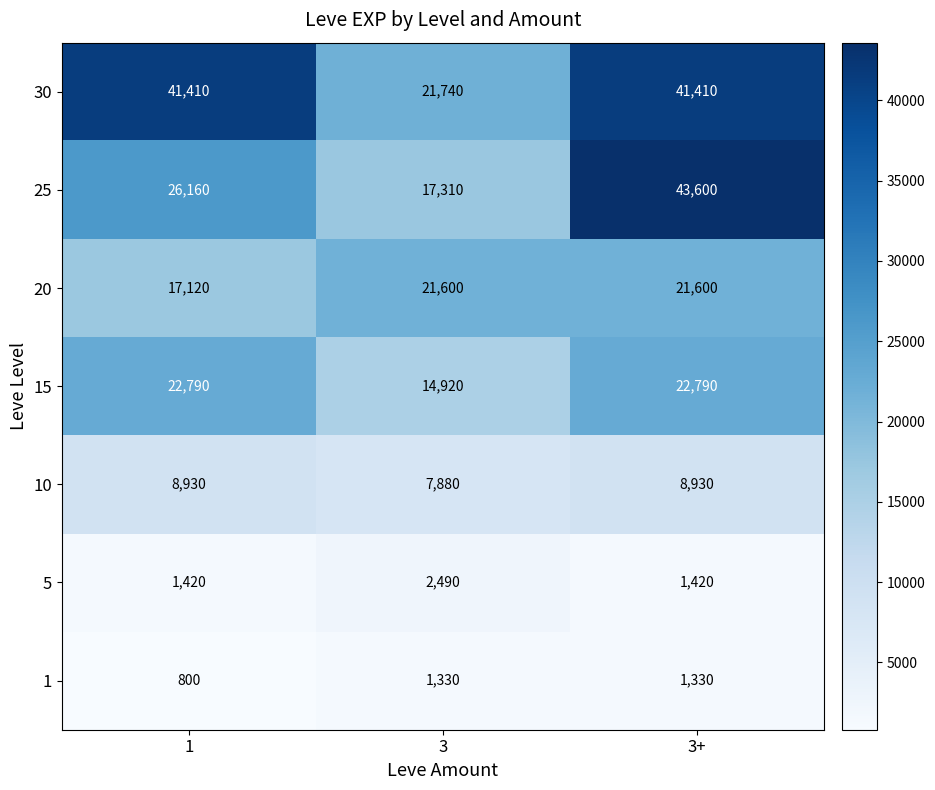

Reading right to left, what are all the values shown in this chart?

30: 41410	21740	41410
25: 43600	17310	26160
20: 21600	21600	17120
15: 22790	14920	22790
10: 8930	7880	8930
5: 1420	2490	1420
1: 1330	1330	800